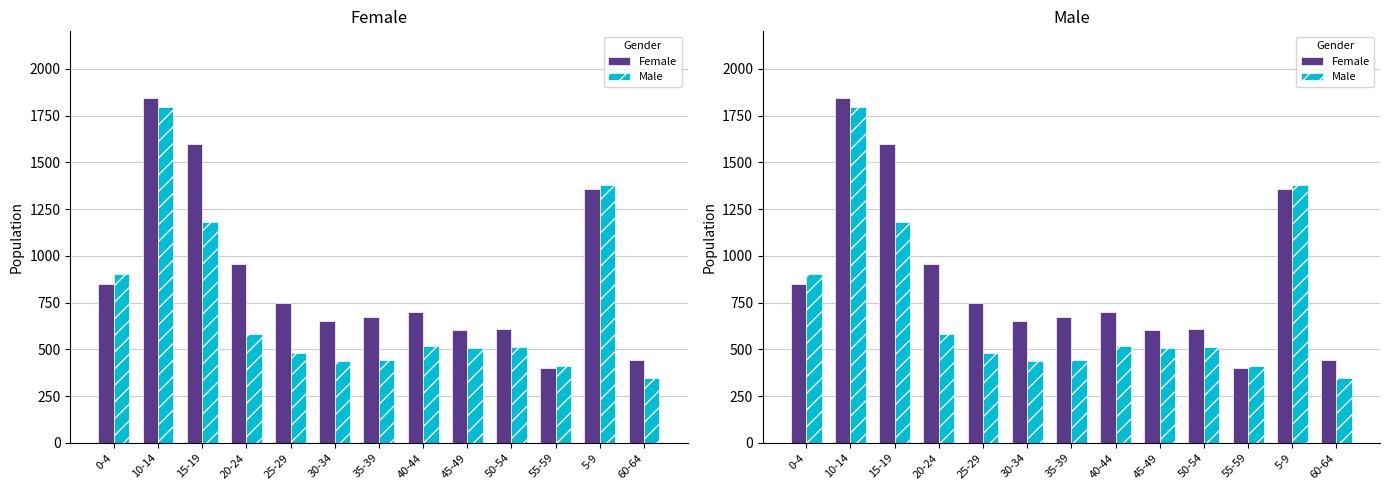

Rank the series by their average value, from highest to lowest.

Female, Male